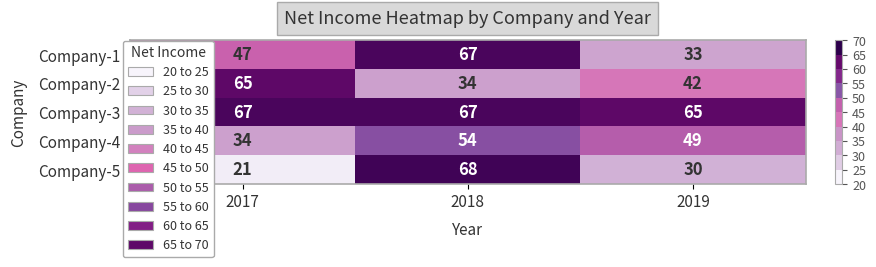

Rank the series at 2017 from lowest to highest value.

Company-5, Company-4, Company-1, Company-2, Company-3